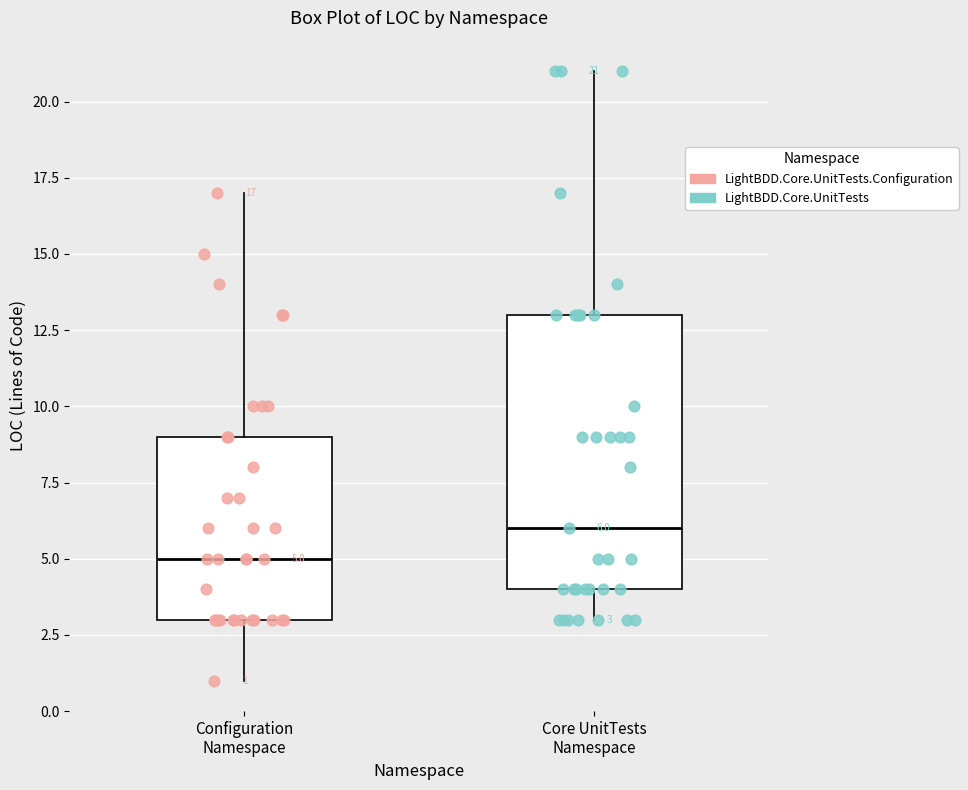

Which box is the tallest, from its lower edge to its upper edge?

Core UnitTests Namespace